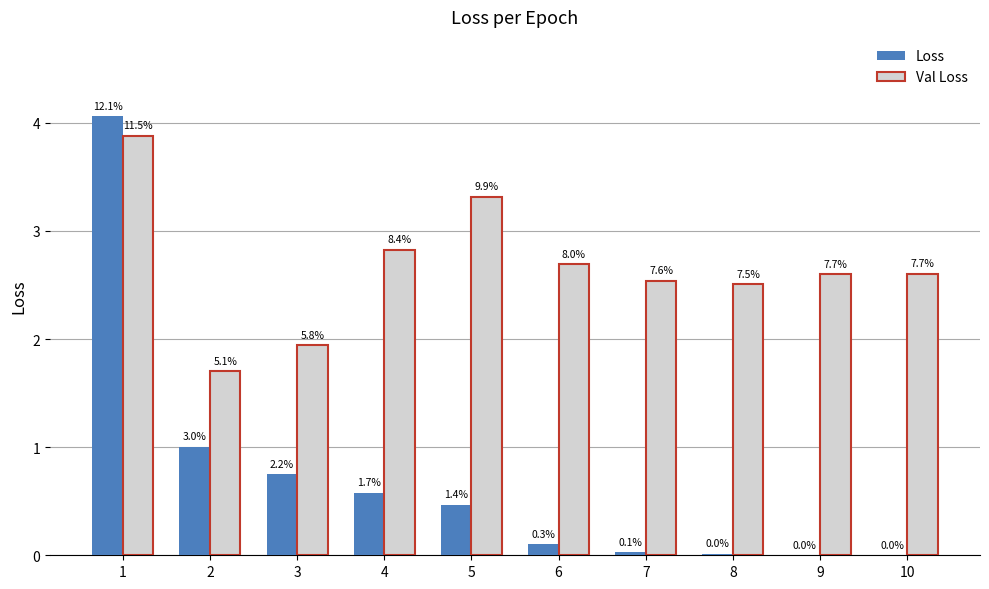

How many groups of bars are there?

10